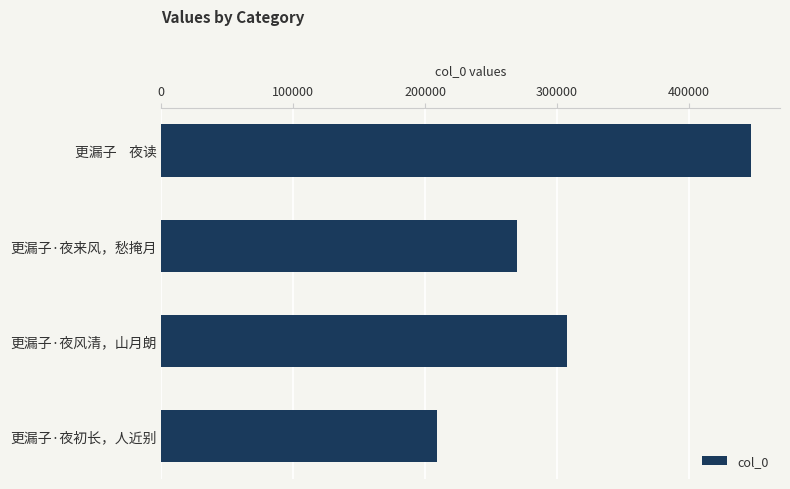

Count the values in the range 269917 to 446761.

3